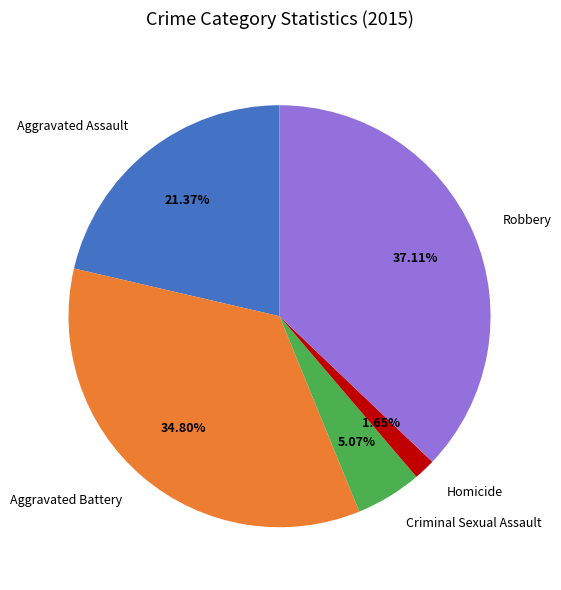

Combined, do Aggravated Assault and Robbery account for over 50%?

Yes